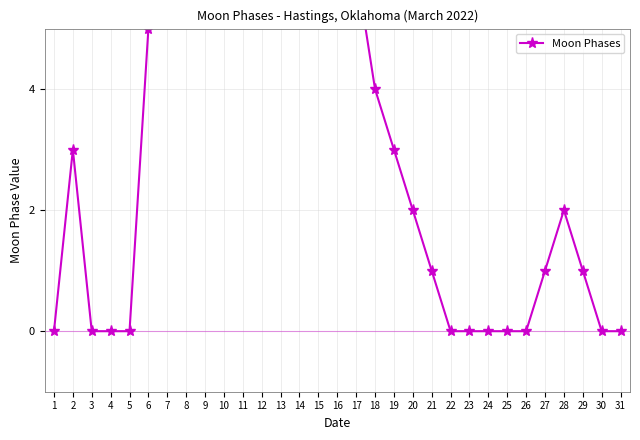

List the labels in order of value, smallest first.

1, 3, 4, 5, 22, 23, 24, 25, 26, 30, 31, 21, 27, 29, 20, 28, 2, 19, 18, 6, 17, 7, 8, 16, 9, 15, 10, 14, 11, 13, 12